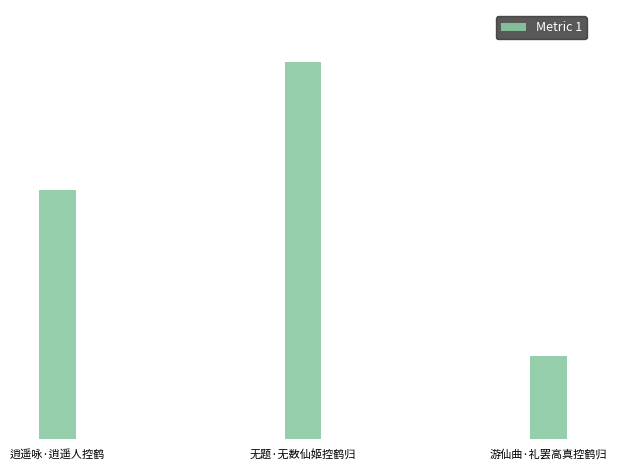

Does the chart contain any negative values?

No